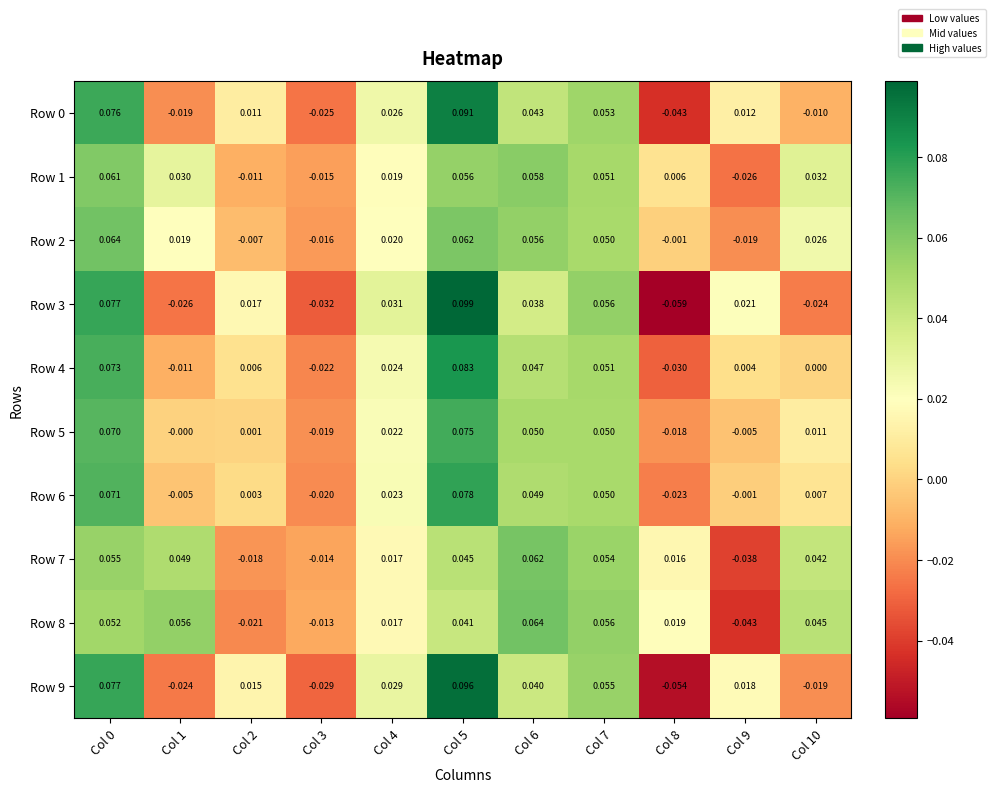

Is the value of Row 8 at Col 2 greater than the value of Row 0 at Col 0?

No